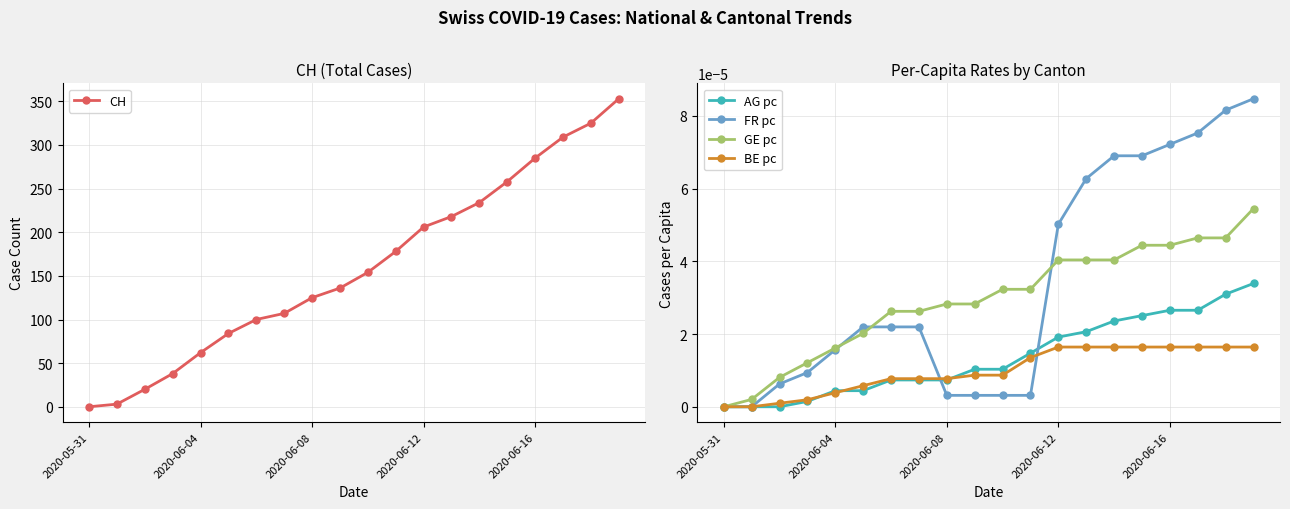

How many distinct data groups are displayed?

5